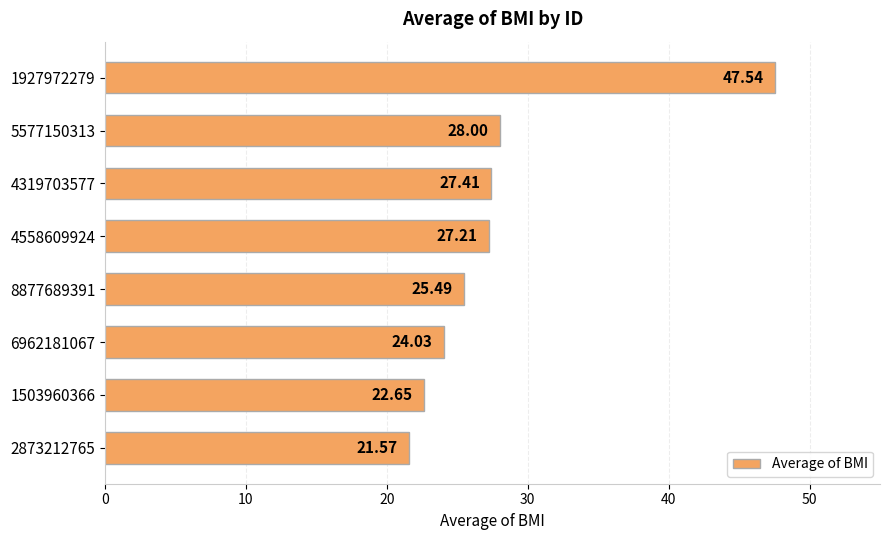

What is the sum of all values?

223.9